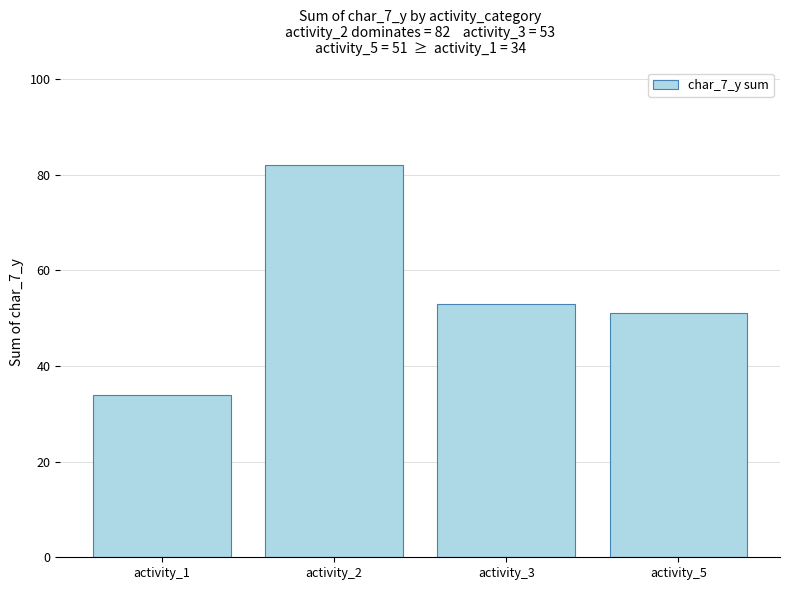

How many bars are there in total?

4